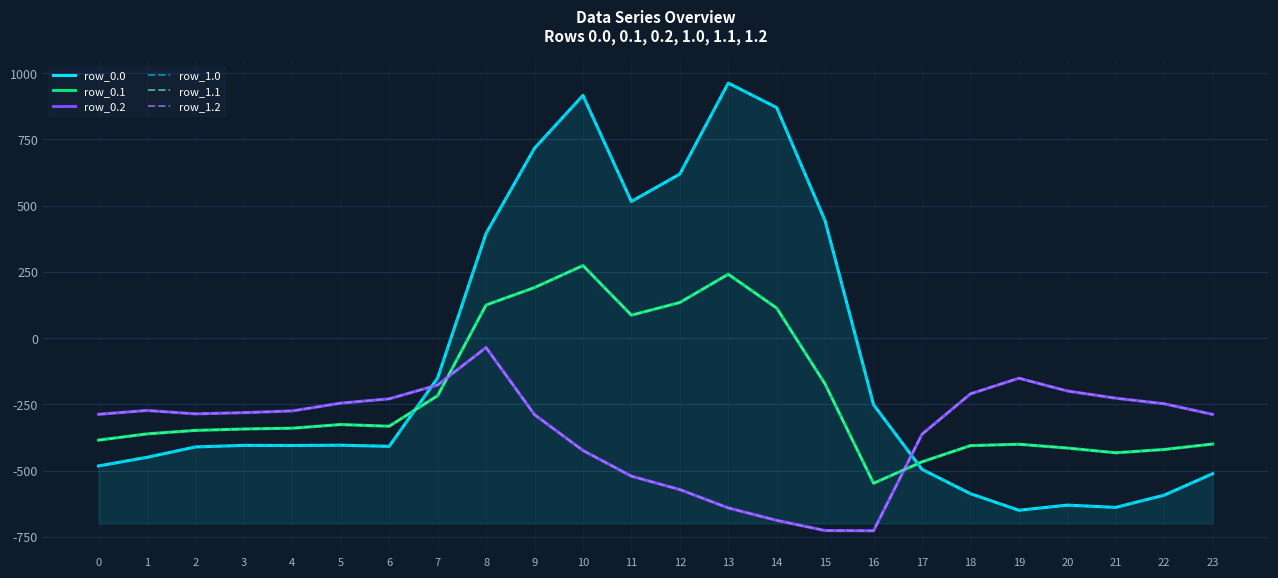

True or false: row_1.0 has a value of -653.3 at 4.

False